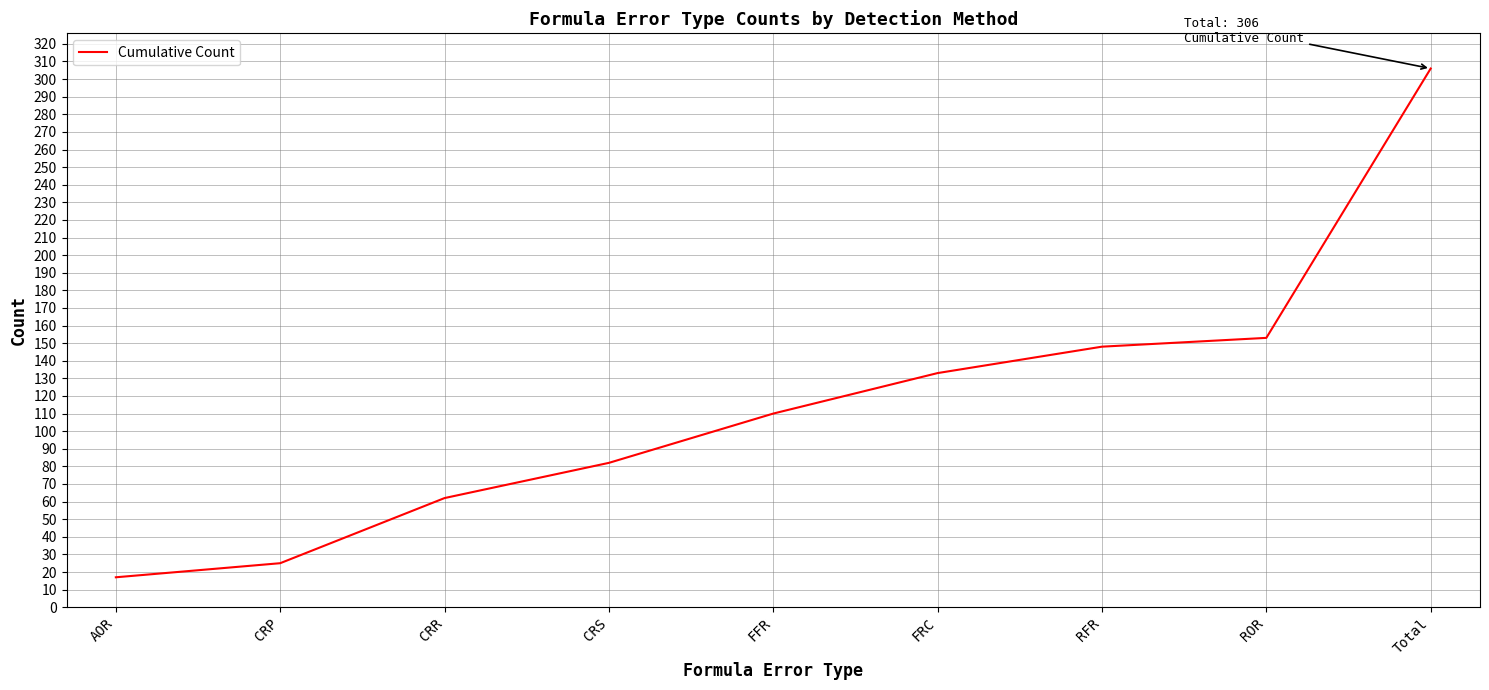

What position from the right is ROR?

2